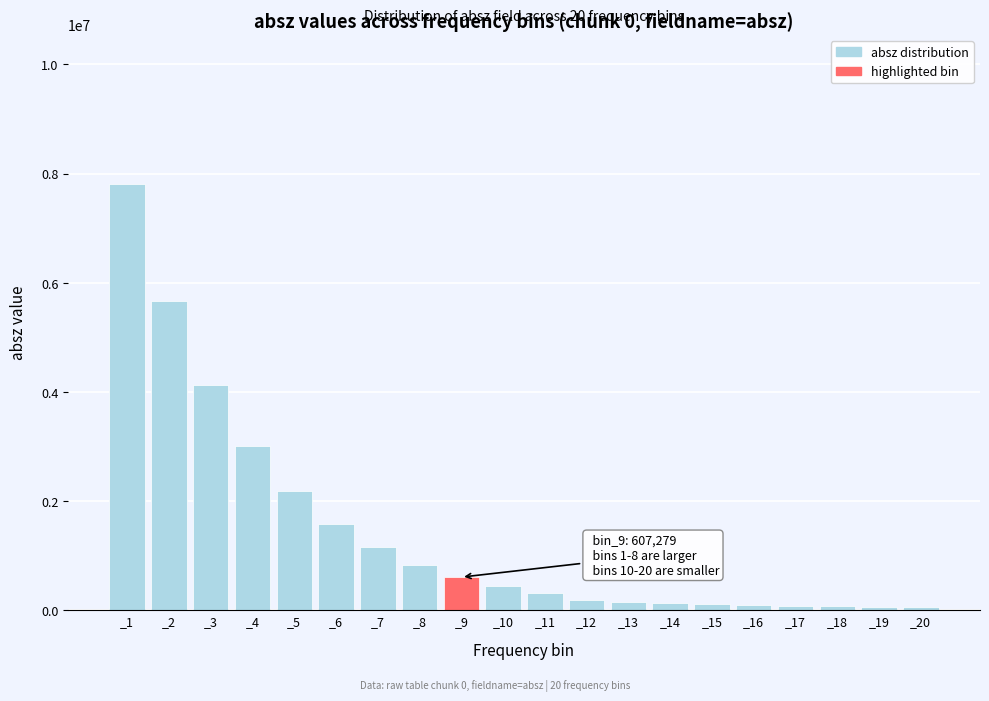

Where is the data nearest to the value 3931203?

_3